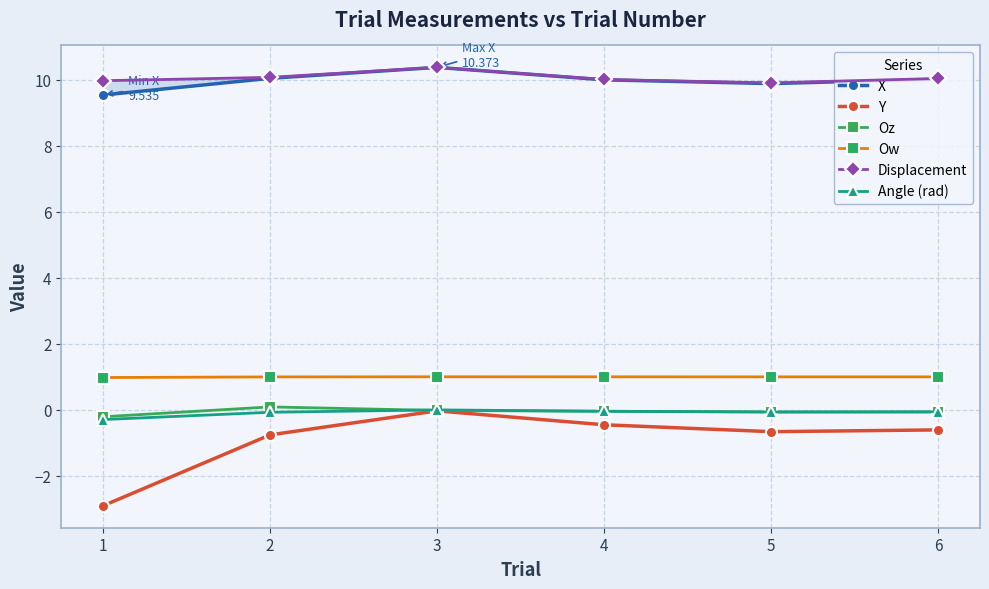

Which series has the largest range (max minus min)?

Y